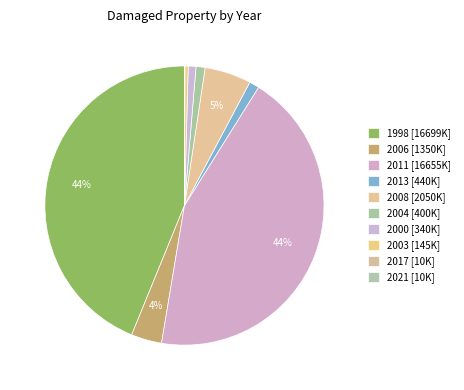

What portion of the pie excludes 2017?

100.0%